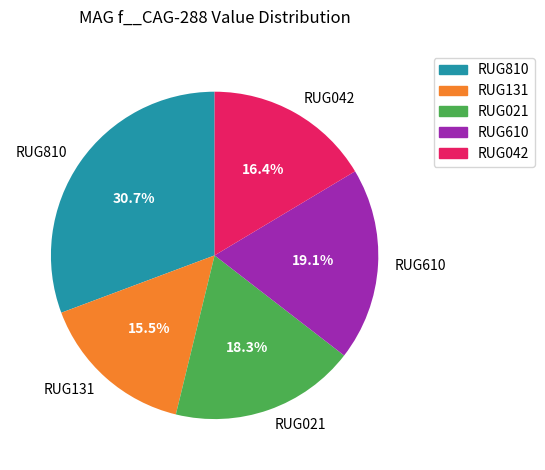

How many slices are in this pie chart?

5